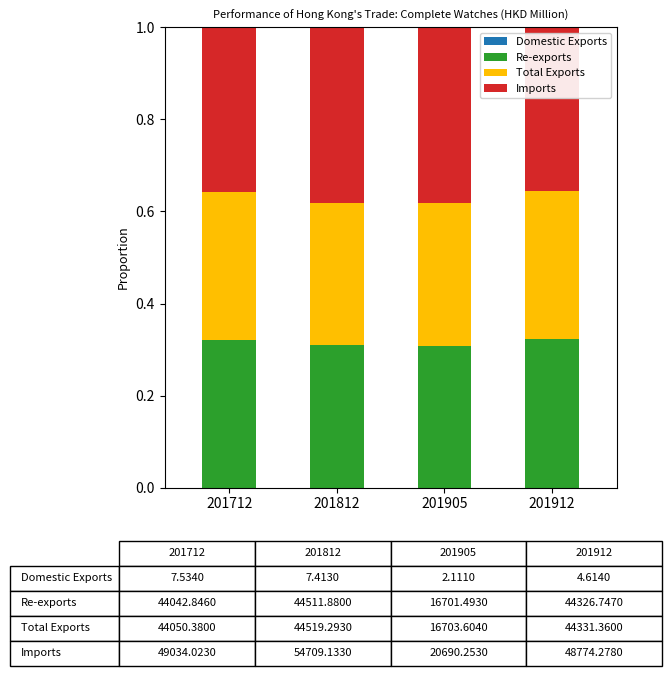

Which series has the largest total across all categories?

Imports